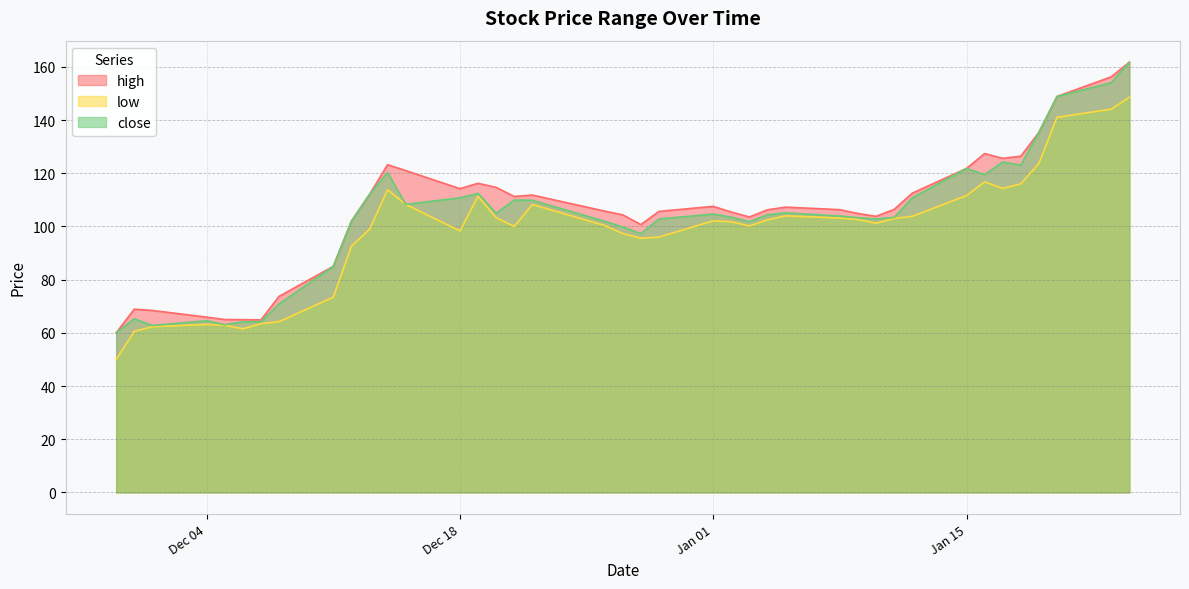

What is the lowest value of the close series?

60.0